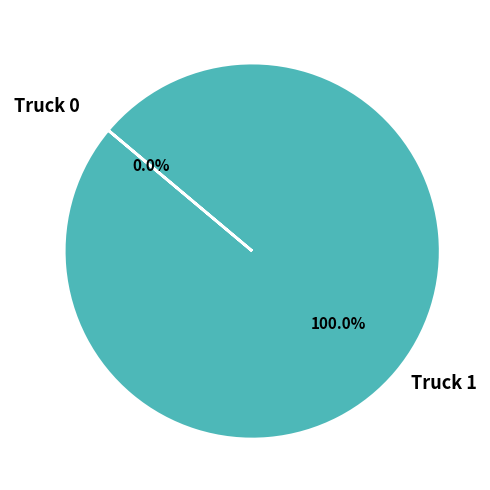

Count the number of slices in the pie.

2